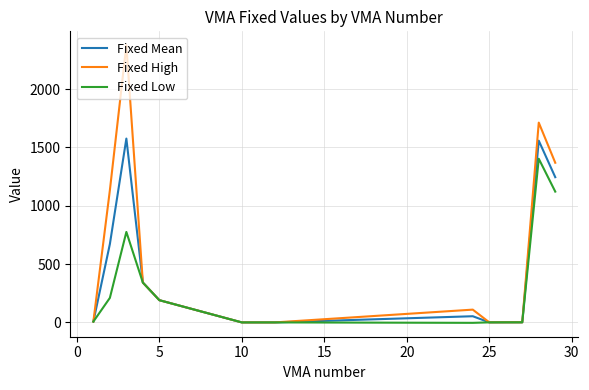

Which series has the widest spread of values?

Fixed High